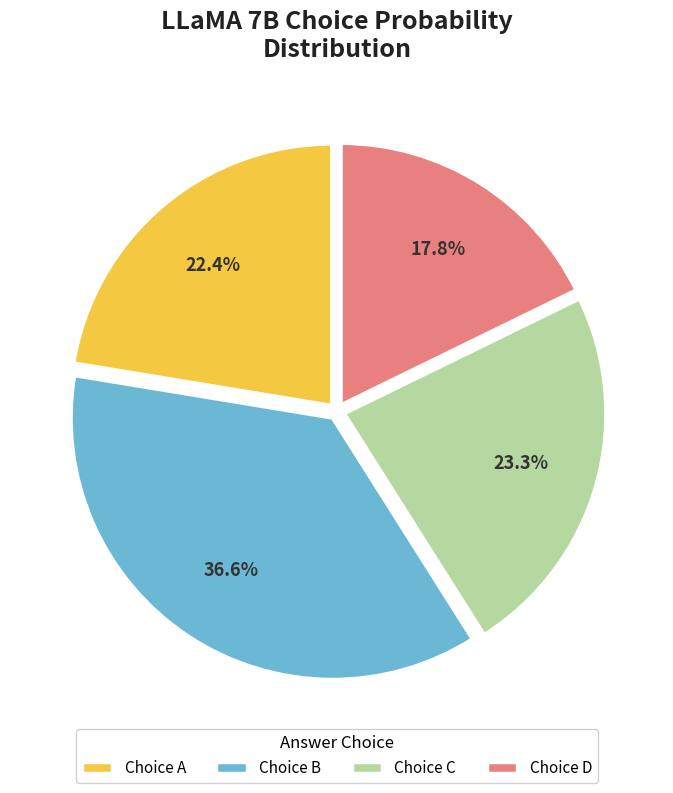

Is there any slice that represents more than half of the pie?

No